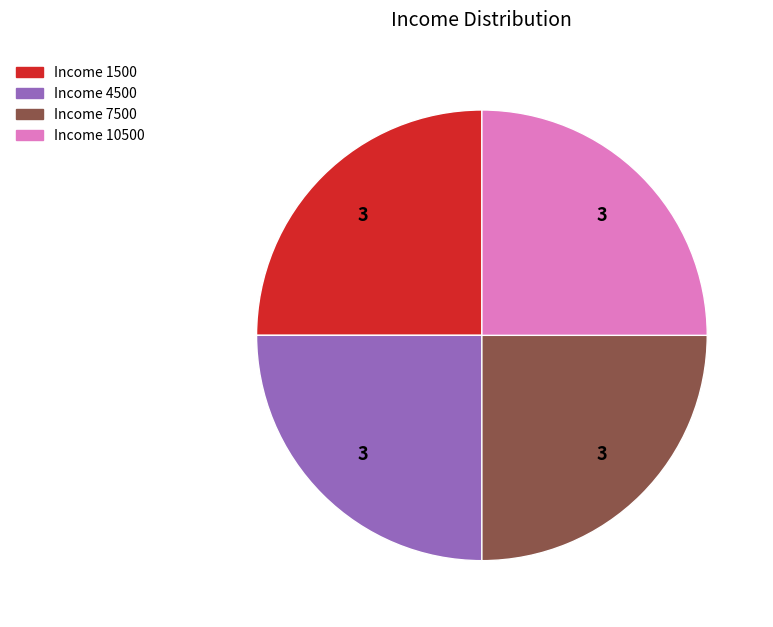

Is there any slice that represents more than half of the pie?

No